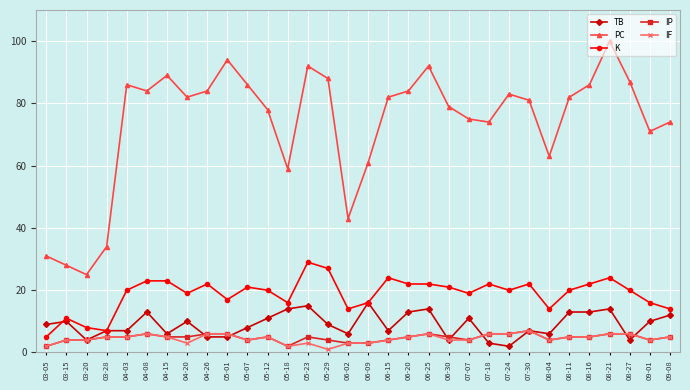

What is the value of the TB point at the 28th from the left?

13